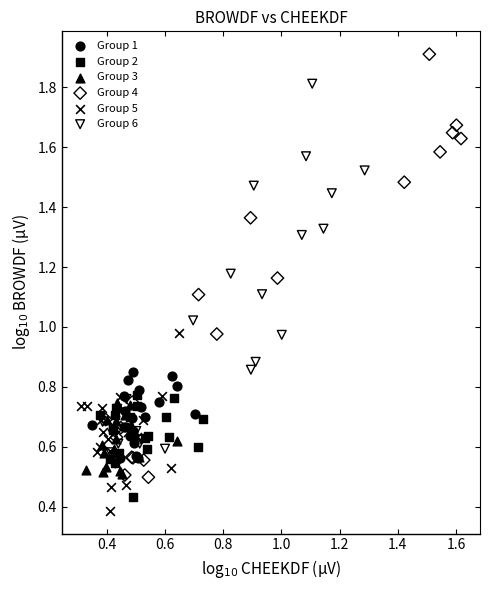

Which series contains the highest Y value?

Group 4